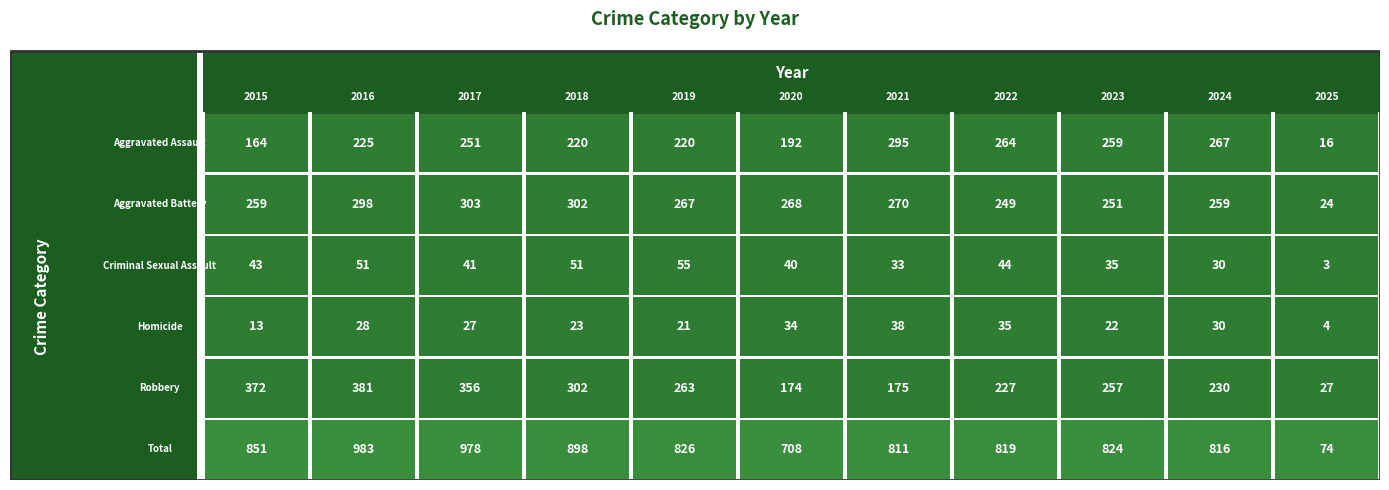

True or false: Aggravated Battery has a value of 24 at 10.

True